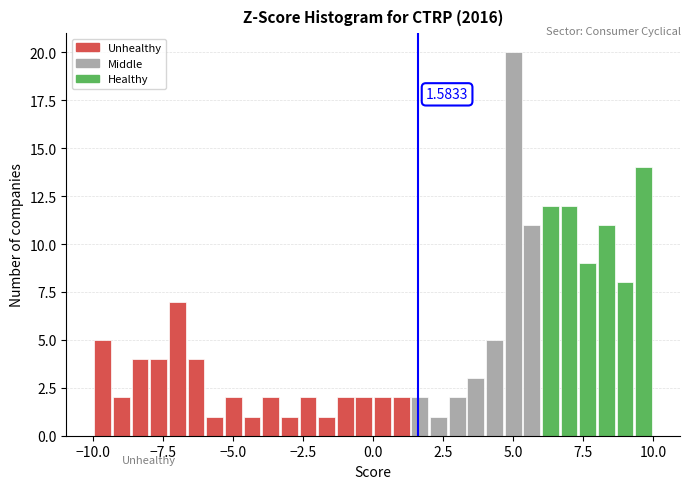

Read against the x-axis, roughly where is the centre of the tallest bar?

5.0